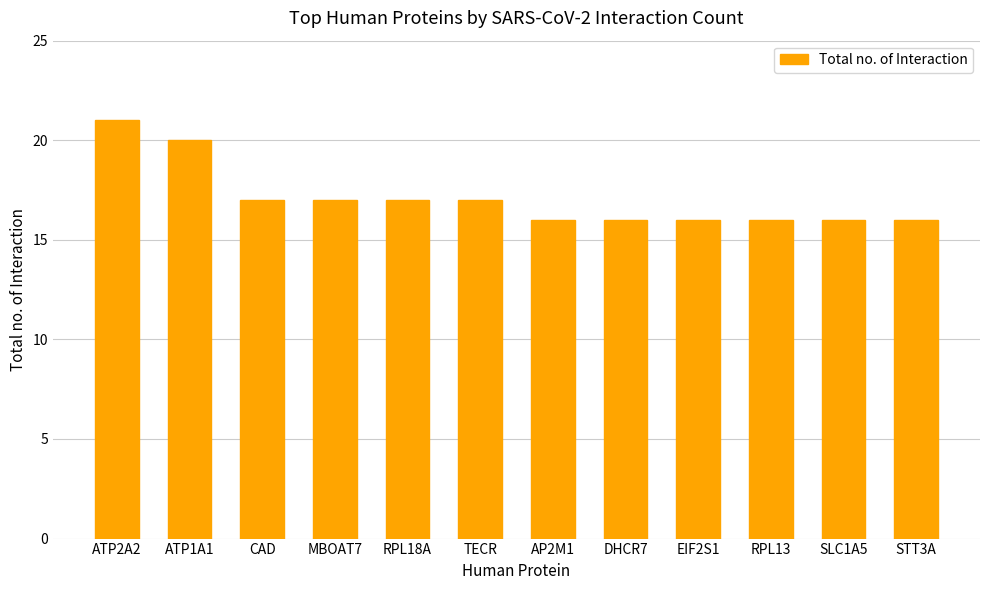

What is the sum of the values at STT3A and EIF2S1?

32